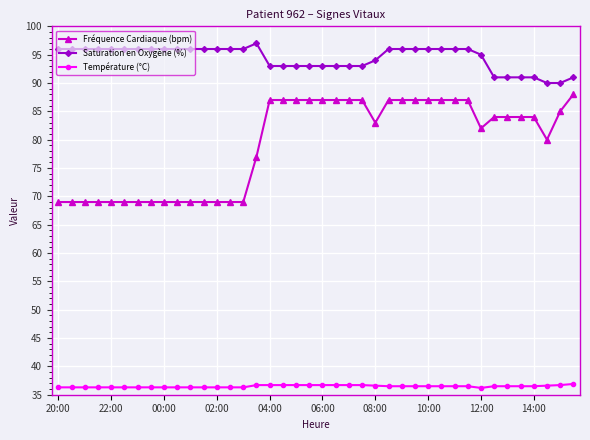

Which series has the largest range (max minus min)?

Fréquence Cardiaque (bpm)